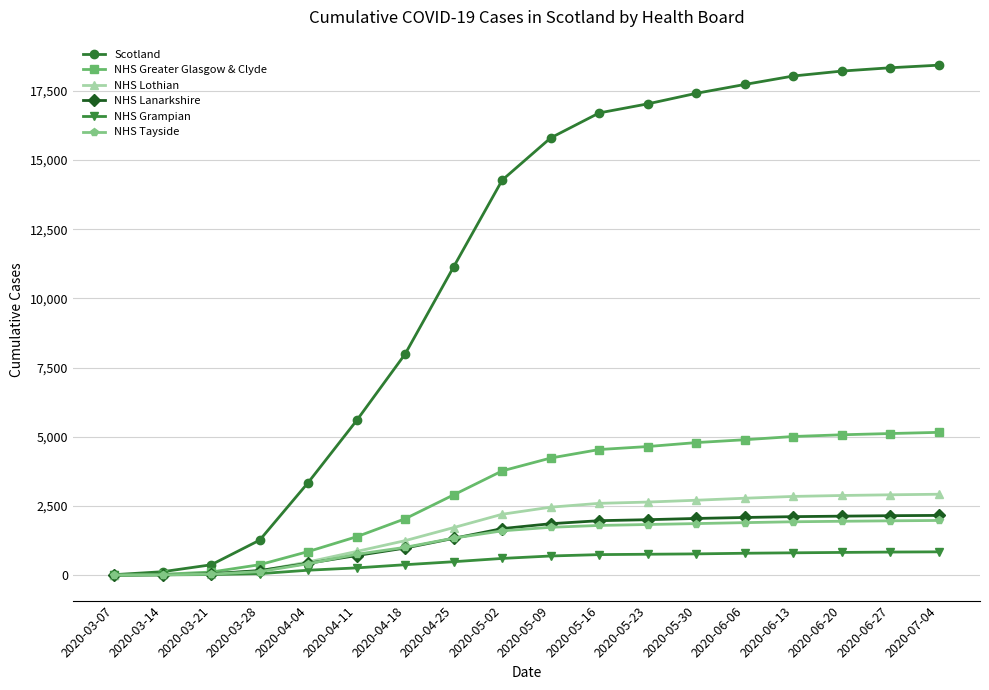

Is the value of Scotland at 2020-03-07 greater than the value of NHS Tayside at 2020-04-11?

No